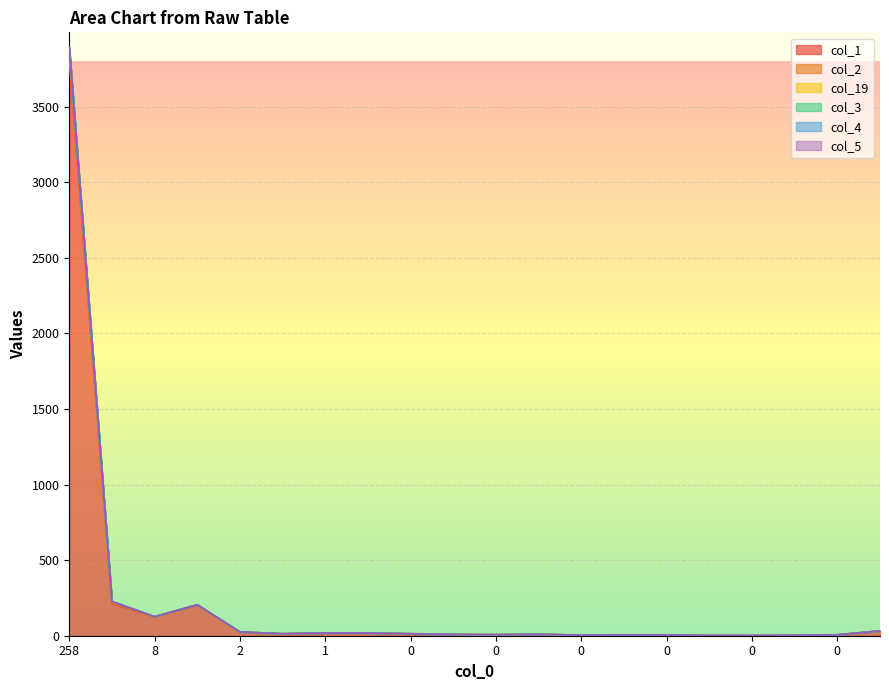

At which category is the sum across all series the highest?

258